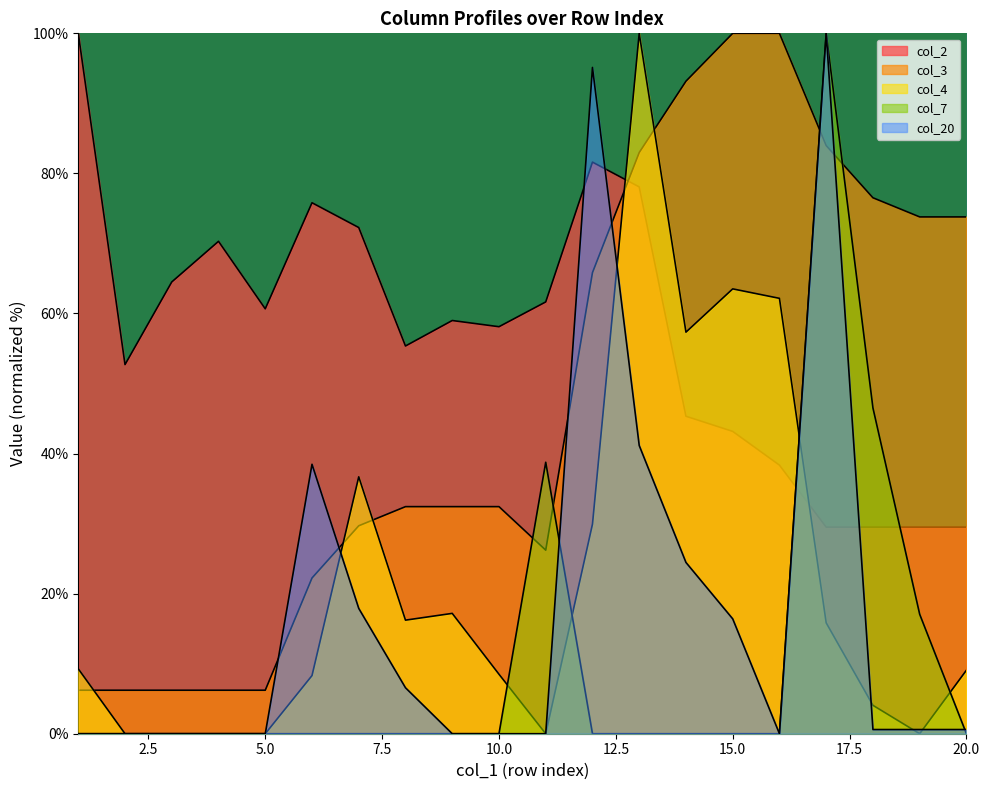

At which category does col_20 reach its first local valley?

16